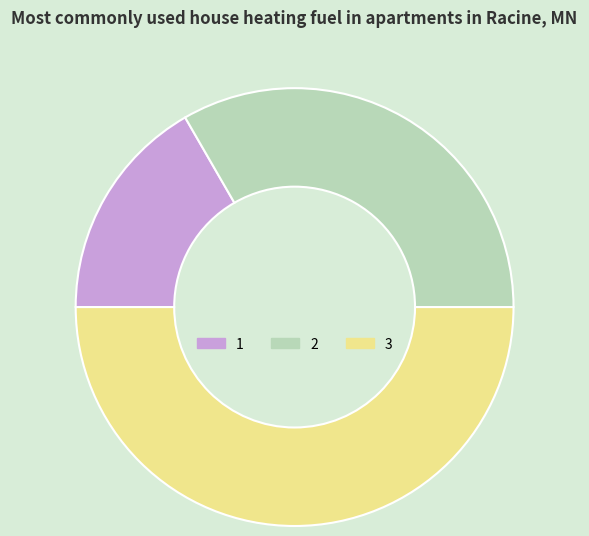

What is the largest slice in the pie chart?

3